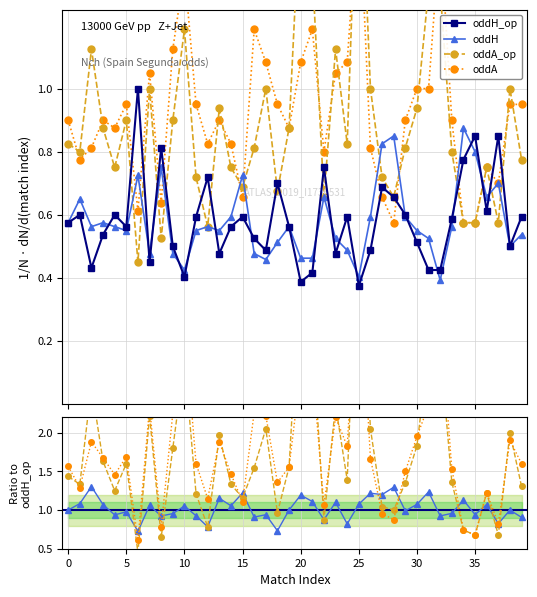

What value does the oddA_op series have at 0?

0.8